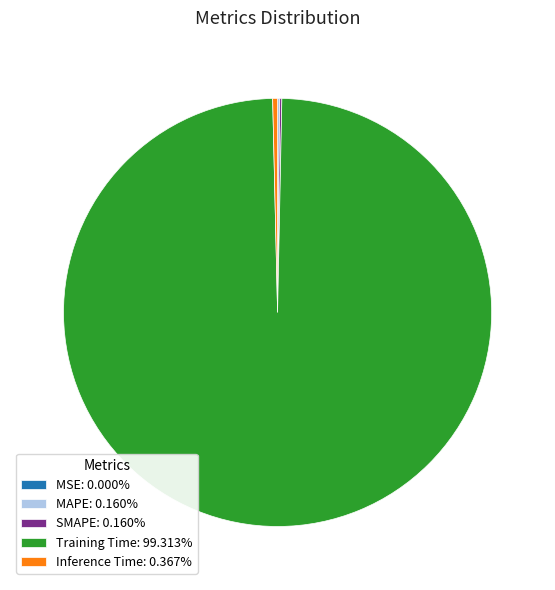

Does Training Time: 99.313% account for over 50% of the chart?

Yes